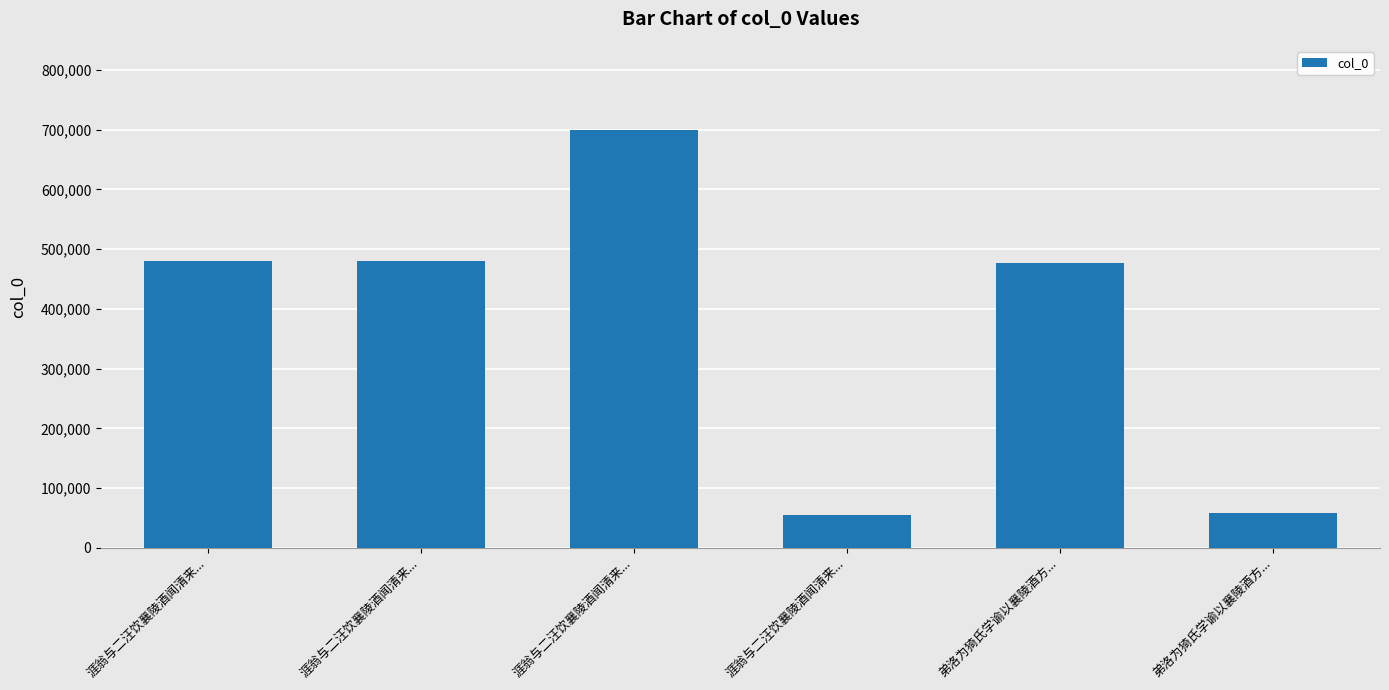

What is the difference between the maximum and second lowest values?

642604